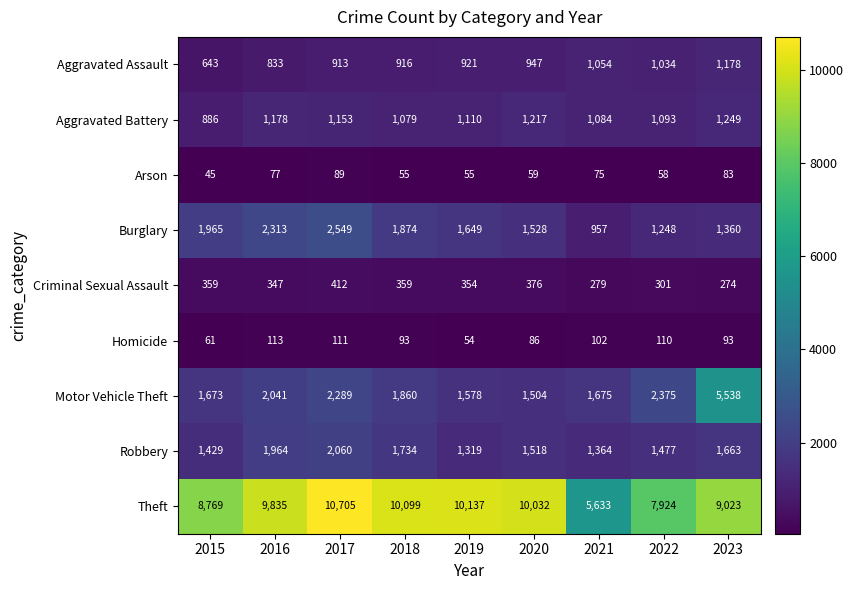

True or false: Aggravated Assault has a value of 1088 at 2015.

False